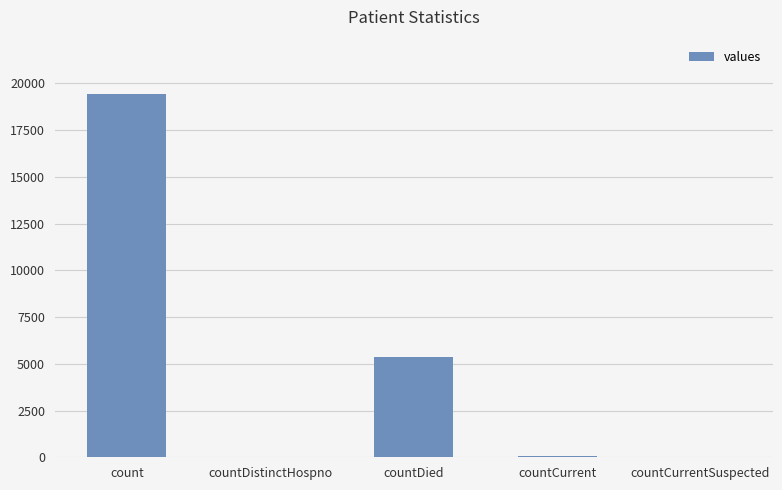

At which category does the chart reach its peak across all series?

count